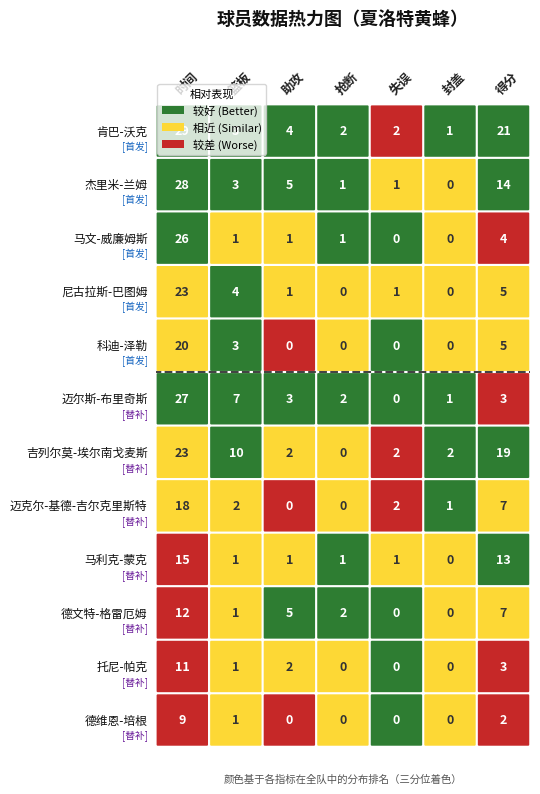

The 德文特-格雷厄姆 series shows 0 at 4. True or false?

True